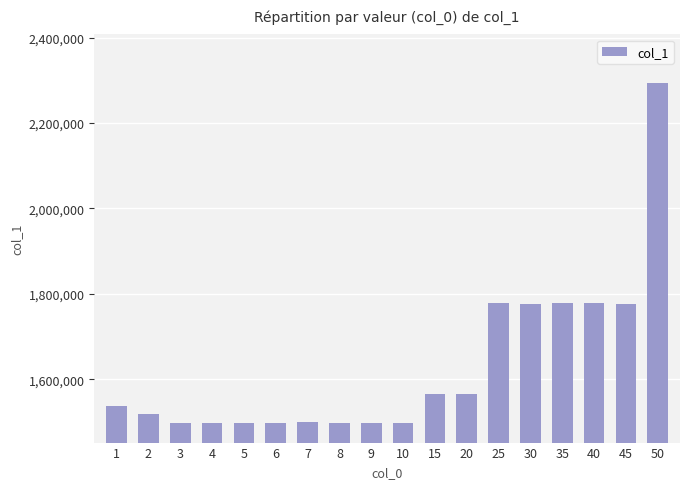

The chart shows a value of 1536617 at 1. True or false?

True